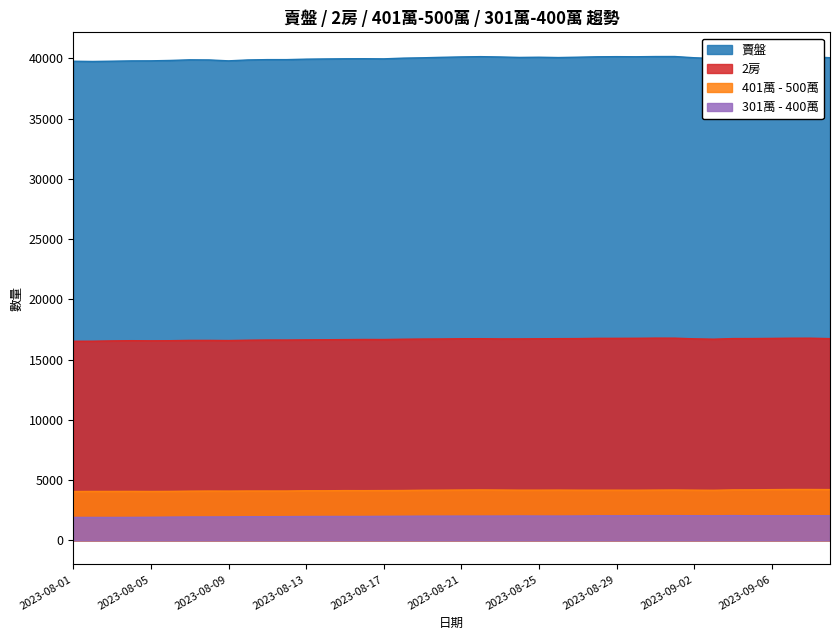

True or false: 賣盤 and 301萬 - 400萬 cross at least once.

False